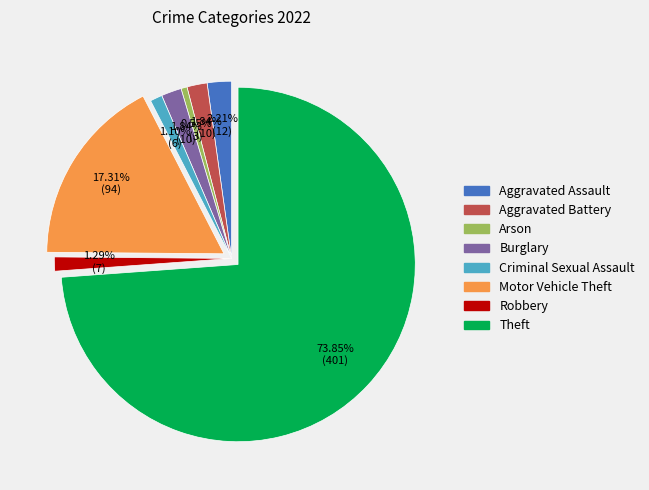

What is the largest slice in the pie chart?

Theft